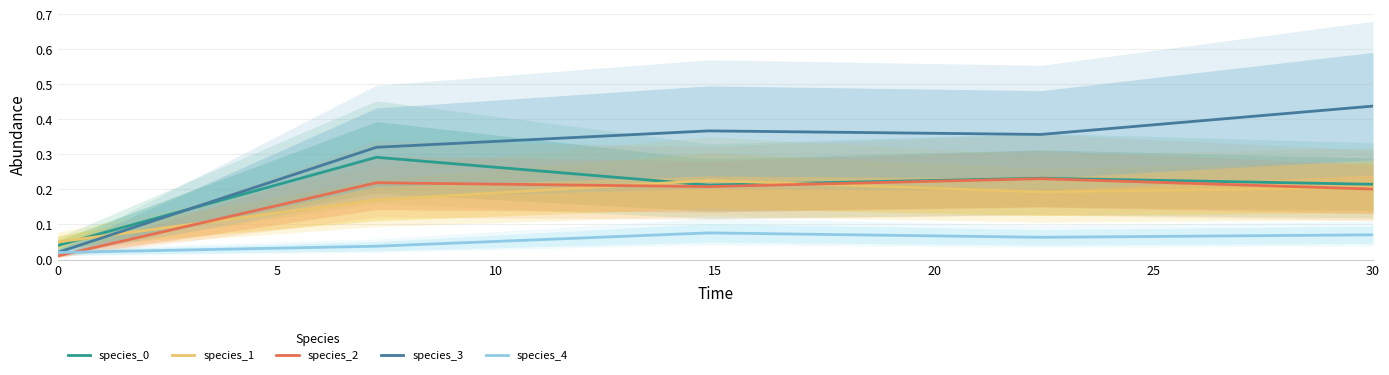

True or false: species_3 has a value of 0.1 at 30.

False